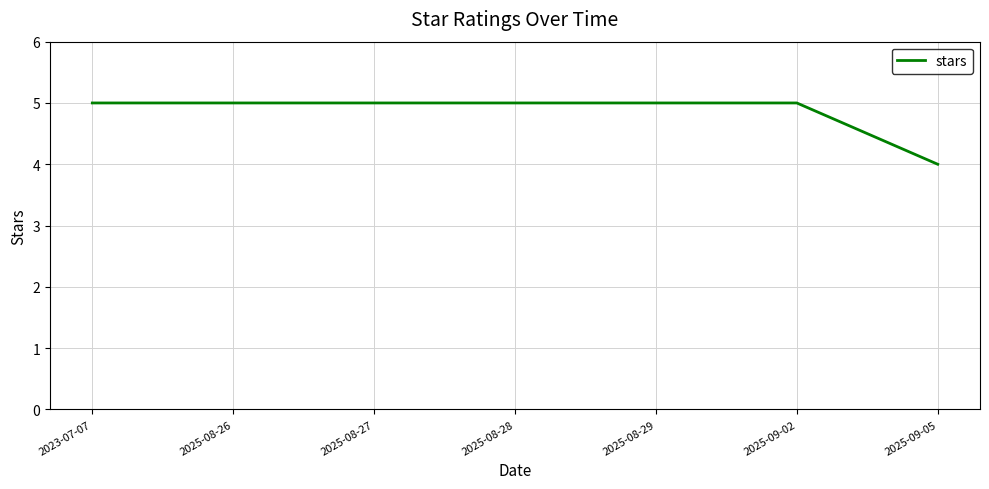

How many series are shown in this chart?

1